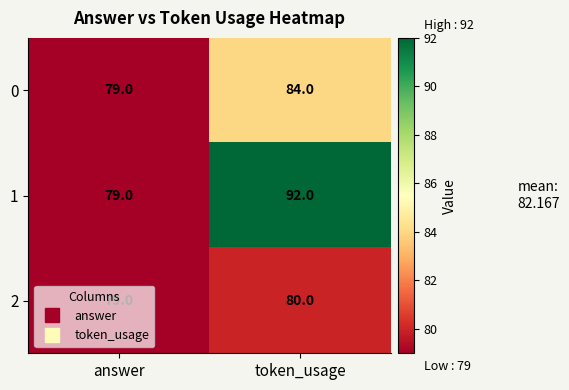

What value does the 2 series have at token_usage?

80